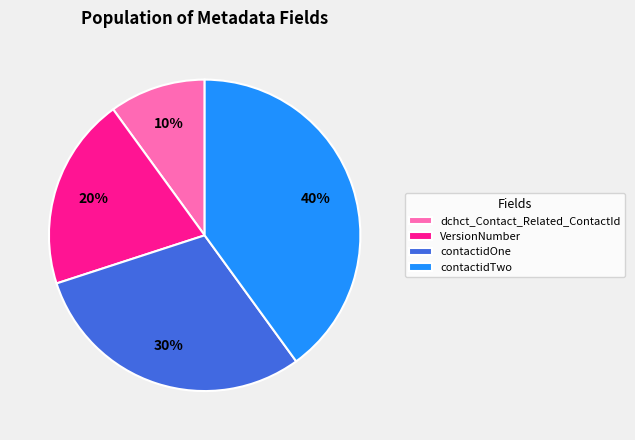

Which category has the biggest portion of the pie?

contactidTwo